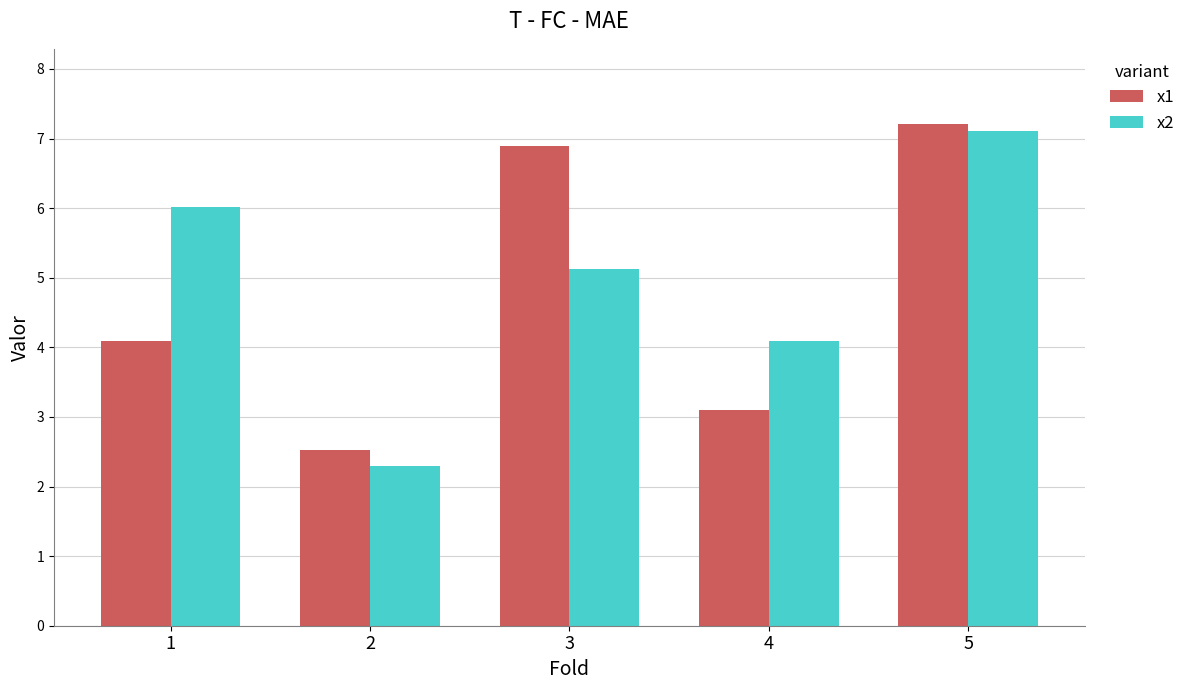

Does the chart contain any negative values?

No